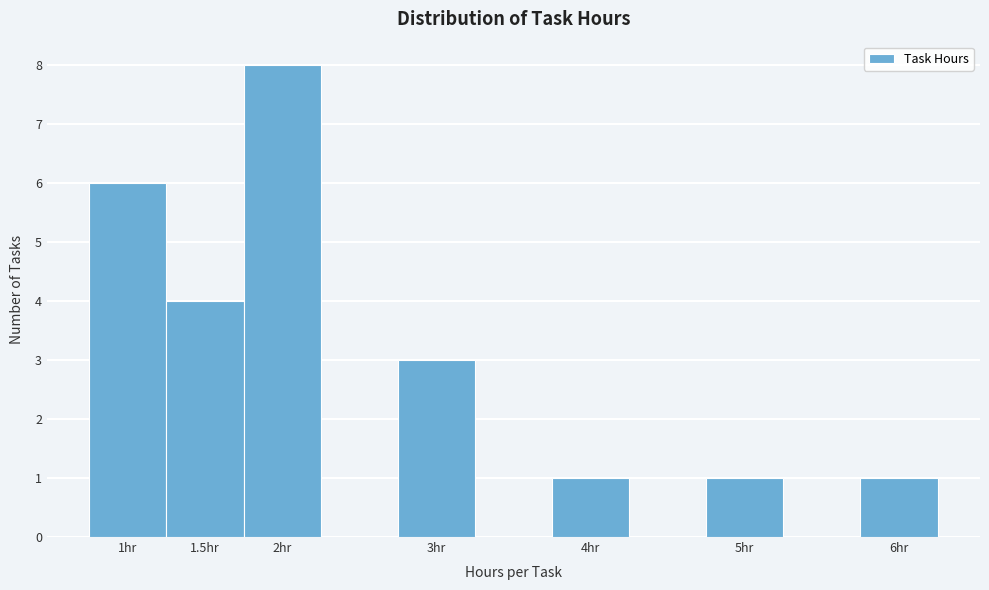

Which range on the x-axis has the tallest bar?

1.75 to 2.25